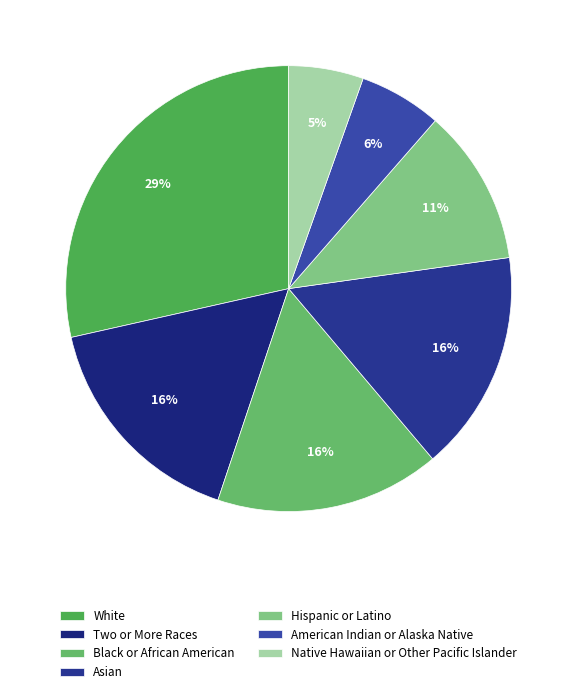

To the nearest percent, what is the average slice percentage?

14%